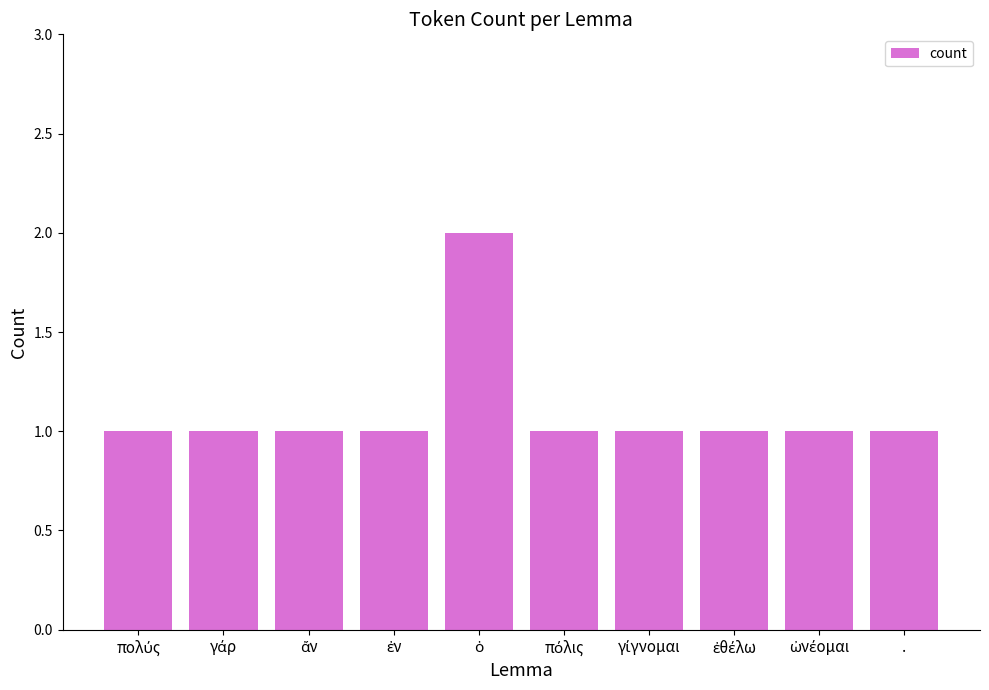

What position from the right is .?

1